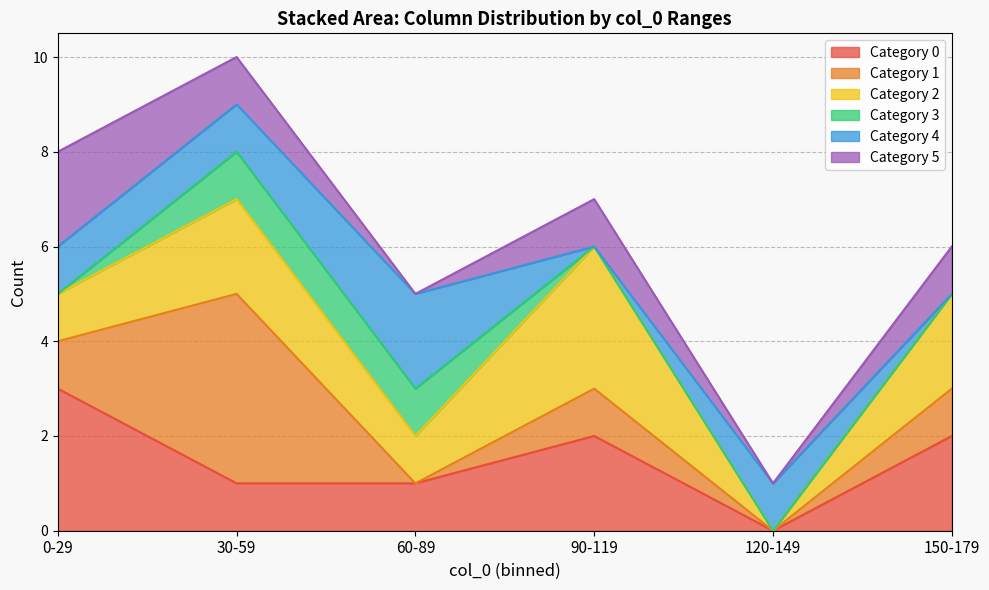

What is the difference between the second highest and minimum values in the 1 series?

1